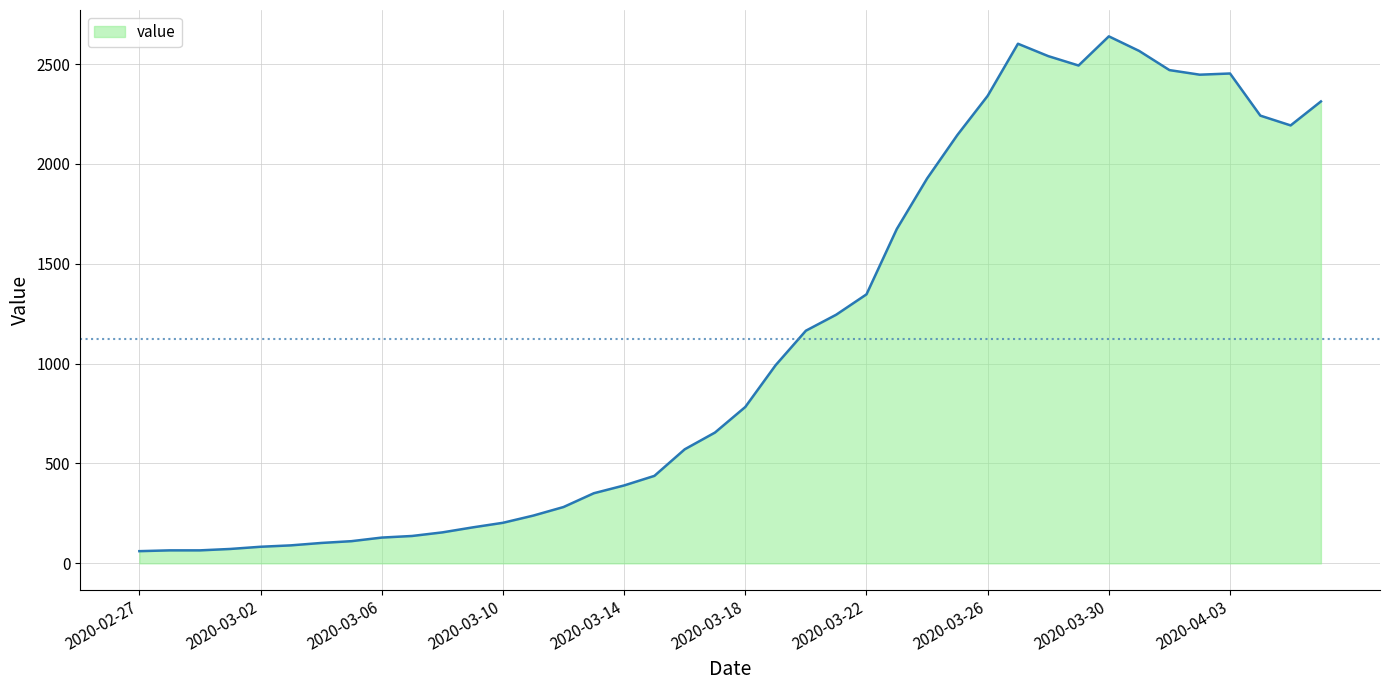

What is the difference between the maximum and minimum values?

2578